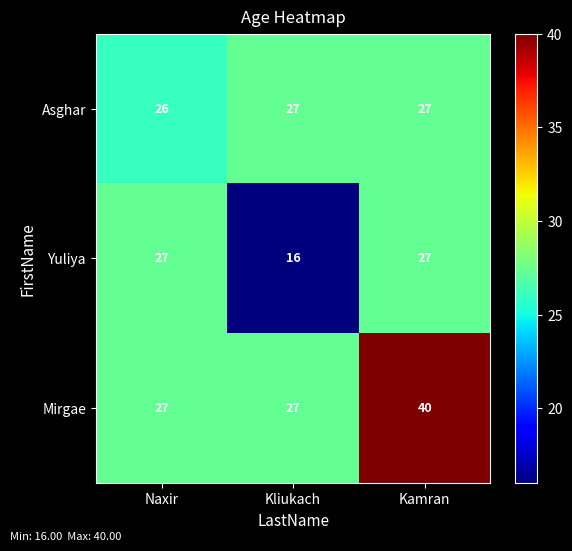

Where is Asghar nearest to the value 26?

Naxir